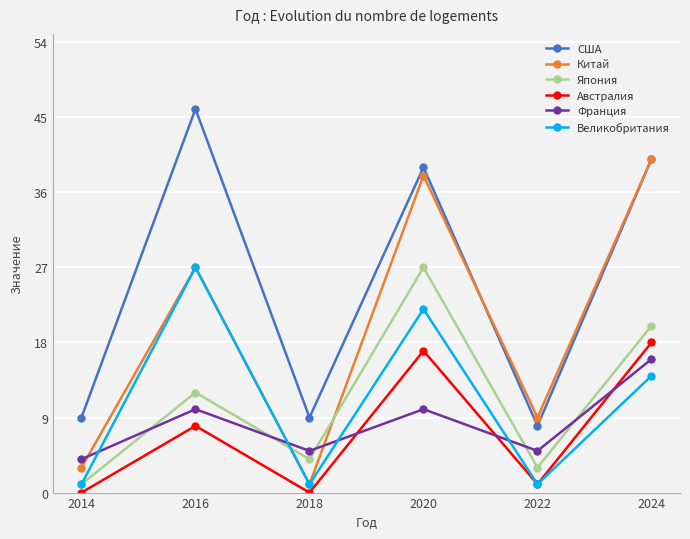

Rank the series at 2014 from lowest to highest value.

Австралия, Япония, Великобритания, Китай, Франция, США